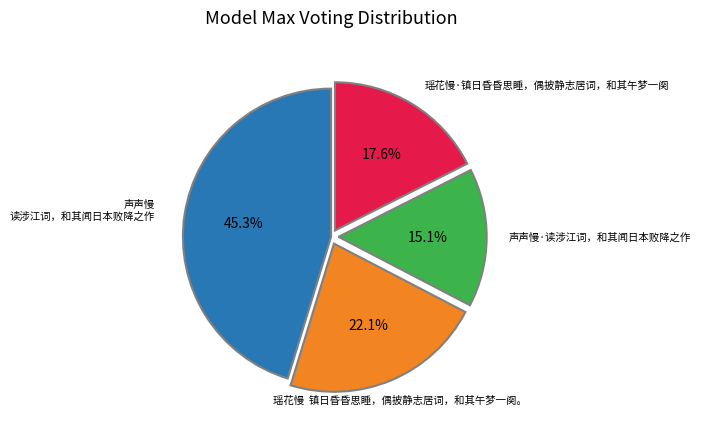

Does any single category account for the majority?

No